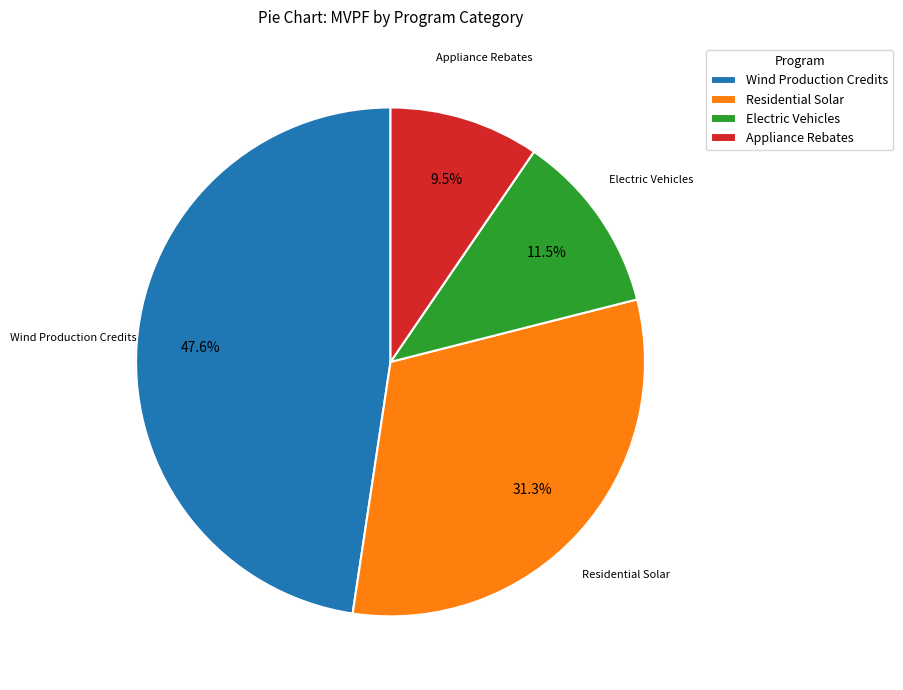

How many slices are in this pie chart?

4